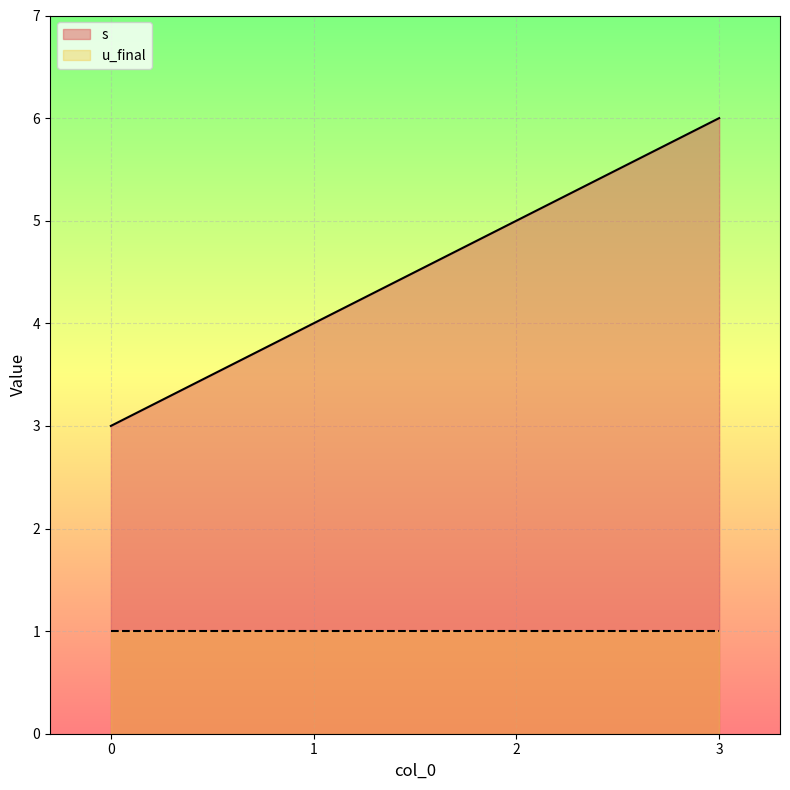

The value at 1 is 1. True or false?

False